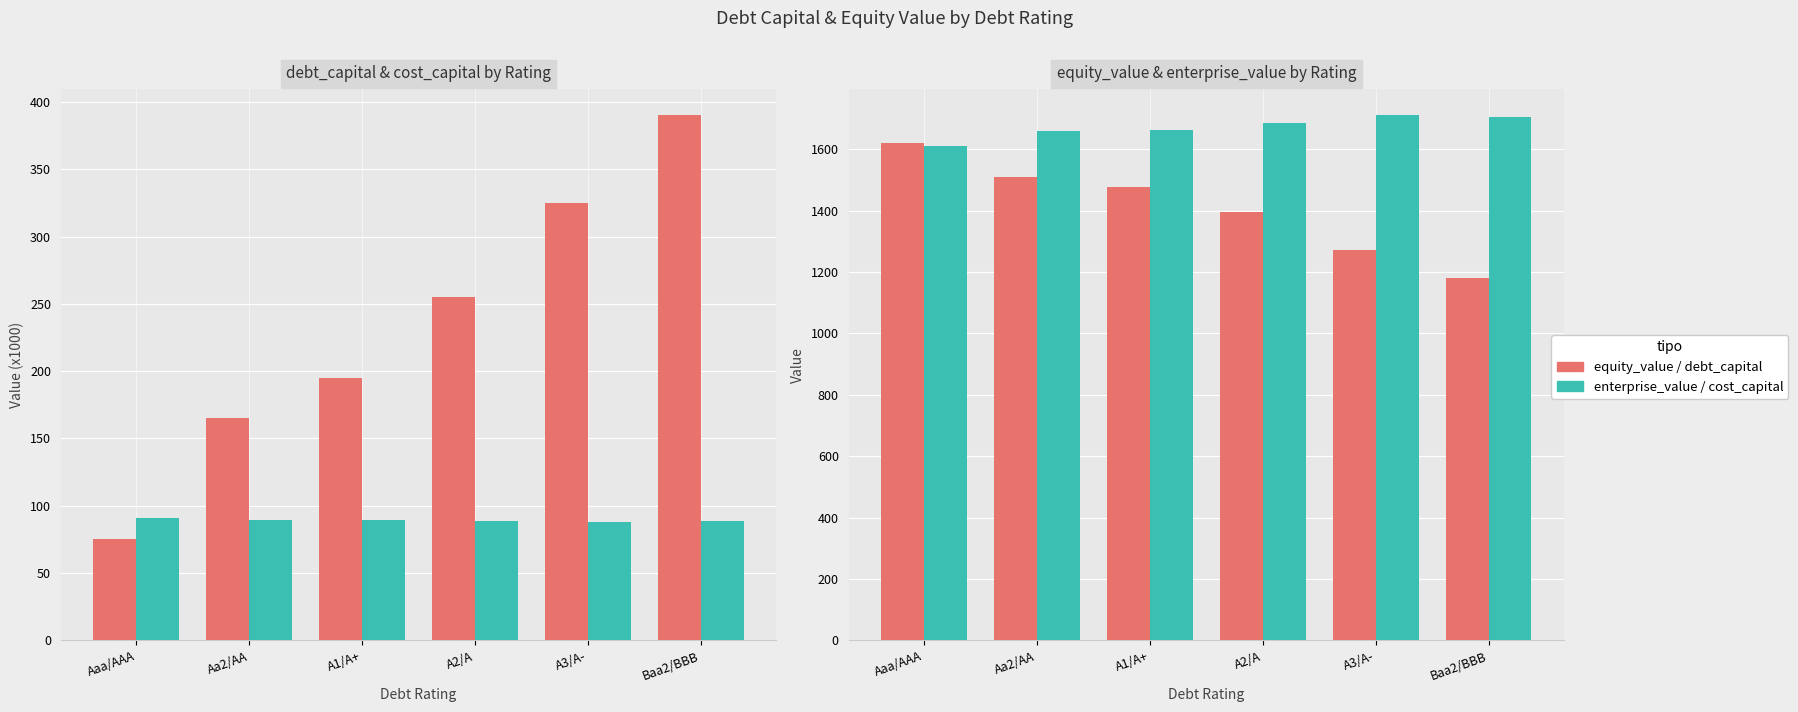

The value of equity_value at Baa2/BBB is 1570.2. True or false?

False